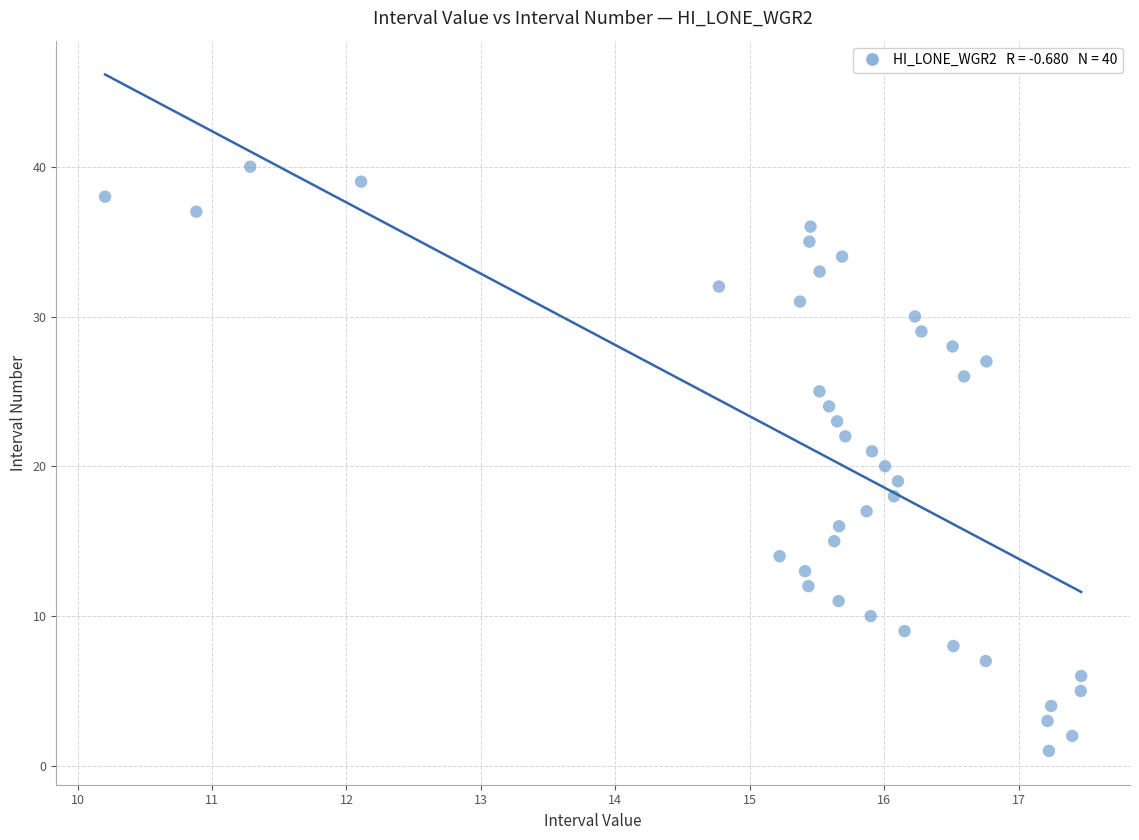

What is the range of Y values (max minus min)?

39